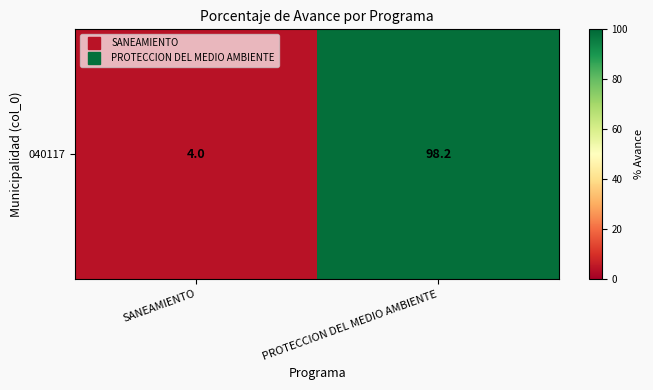

Count the number of values greater than 98.

1